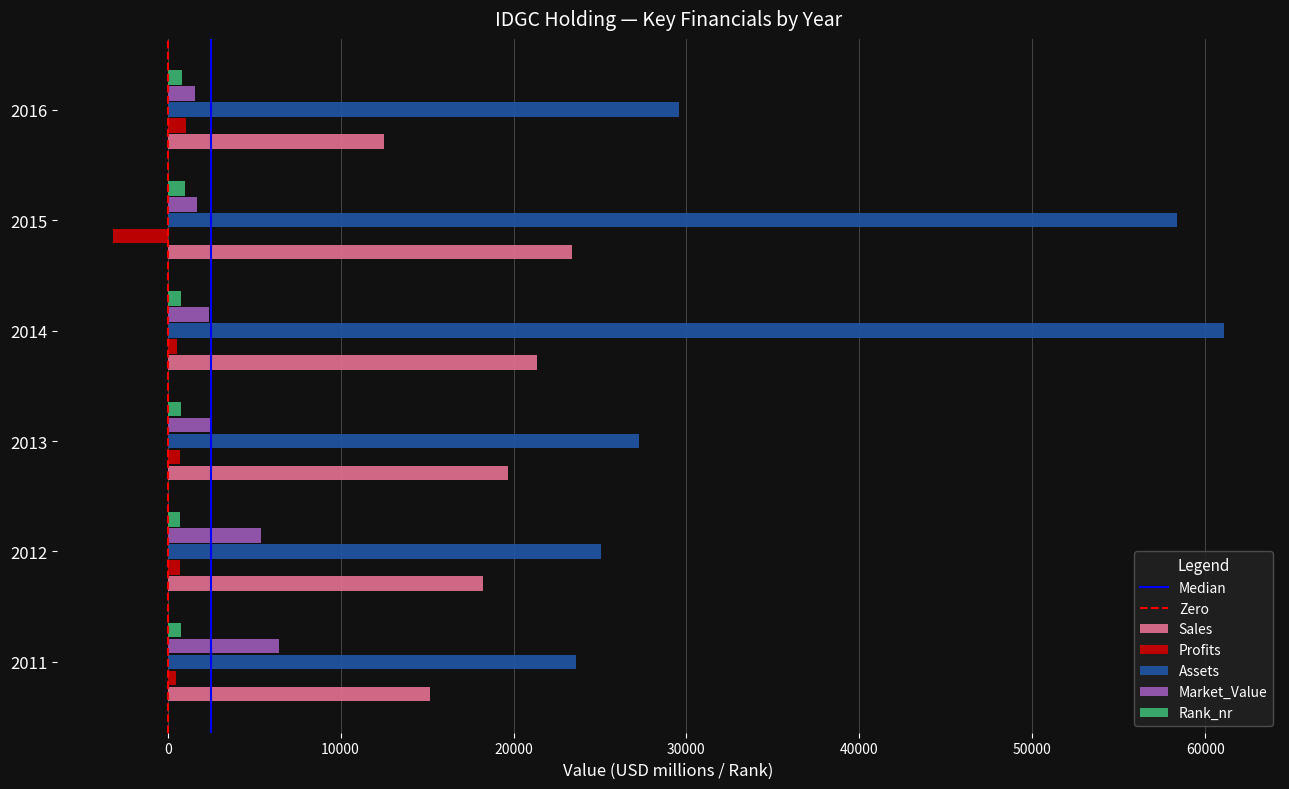

What is the difference between the maximum and second lowest values in the Sales series?

8224.0